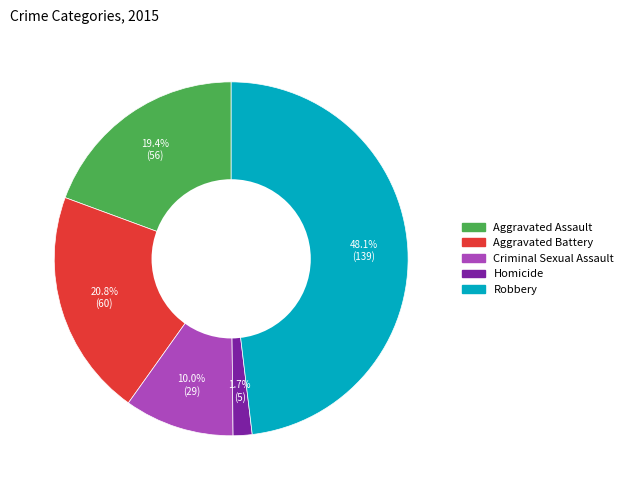

What percentage is NOT represented by Homicide?

98.3%